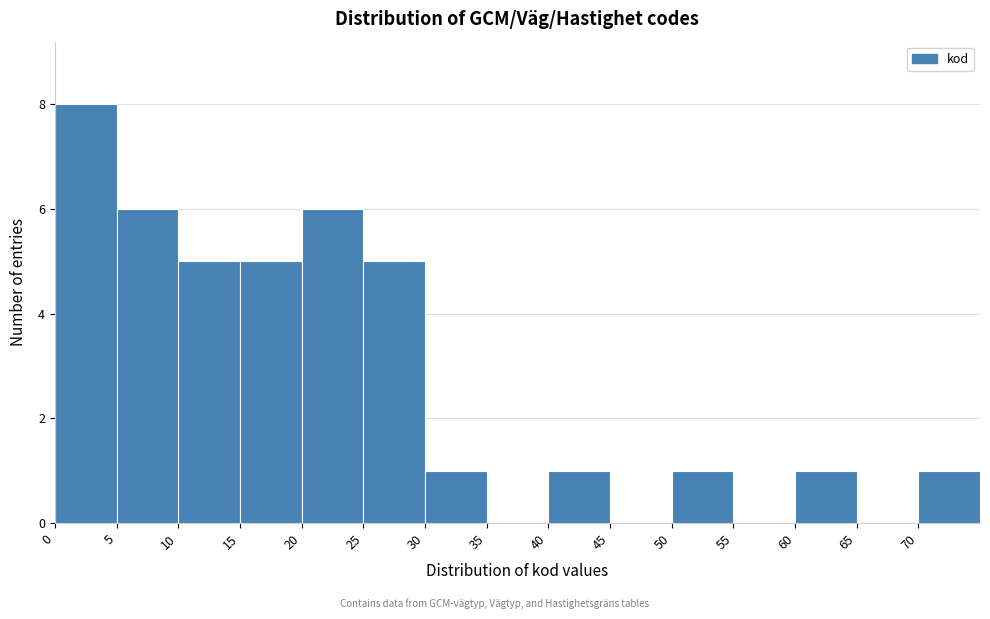

Reading left to right, transcribe this chart: for each bar, give the range it covers on the x-axis and its height. The values are not printed on the chart, so give them approximately, as read against the axis.

0 to 5: 8
5 to 10: 6
10 to 15: 5
15 to 20: 5
20 to 25: 6
25 to 30: 5
30 to 35: 1
35 to 40: 0
40 to 45: 1
45 to 50: 0
50 to 55: 1
55 to 60: 0
60 to 65: 1
65 to 70: 0
70 to 75: 1